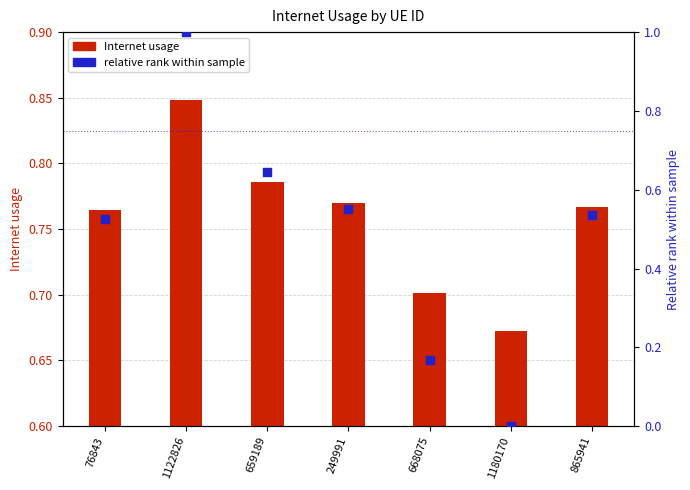

What is the total value across all series at 76843?

1.3